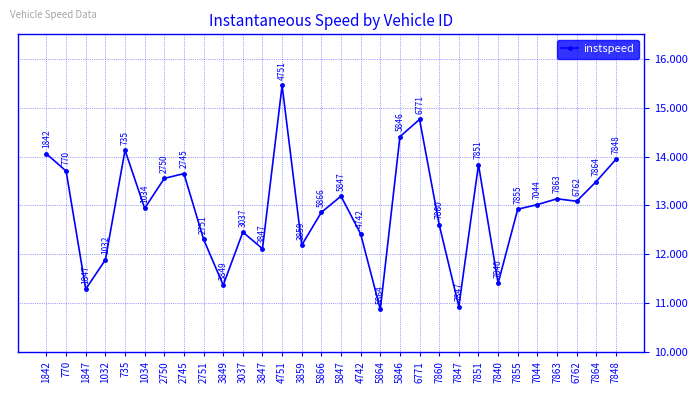

True or false: the data has more than 0 interior local peaks.

True